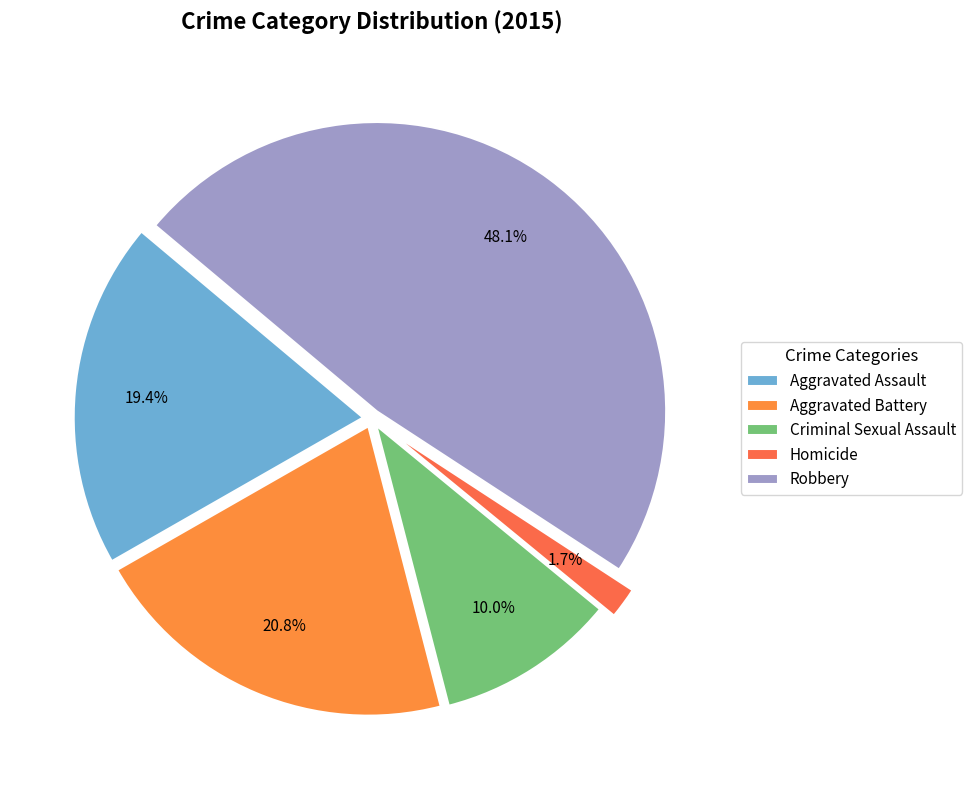

To the nearest percent, what is the combined percentage of Aggravated Assault and Robbery?

67%